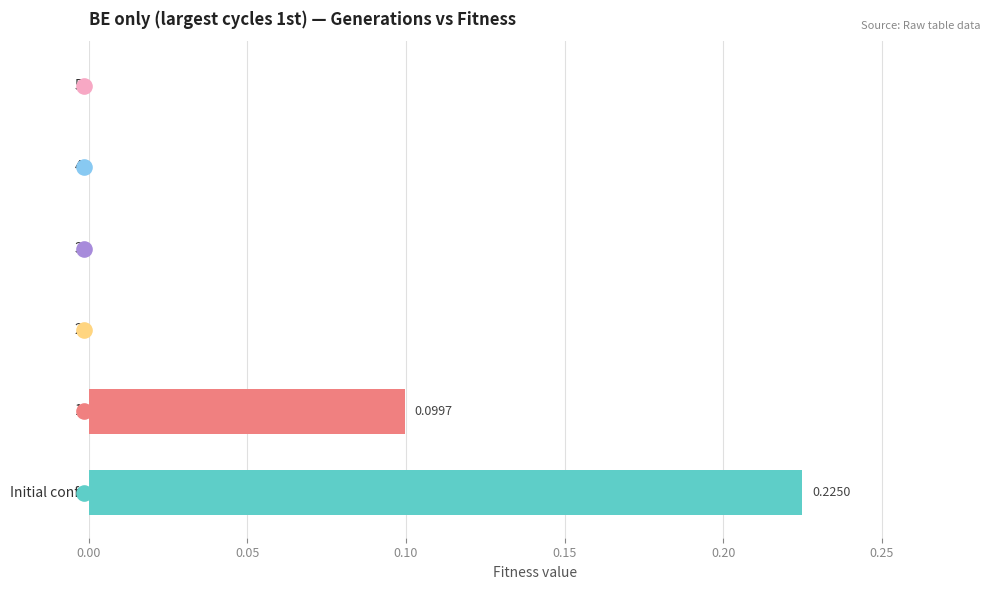

Between 0.20 and 0.10, which is larger?

0.20